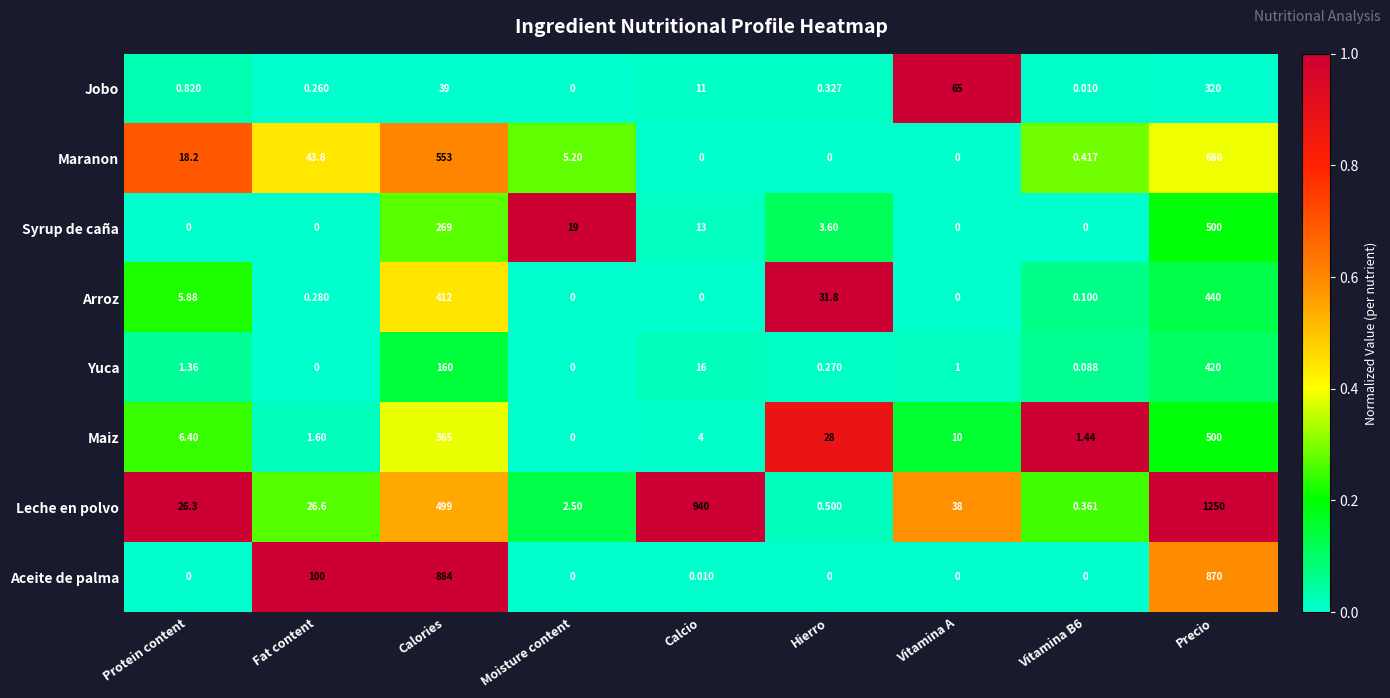

At which category is the sum across all series the highest?

Precio